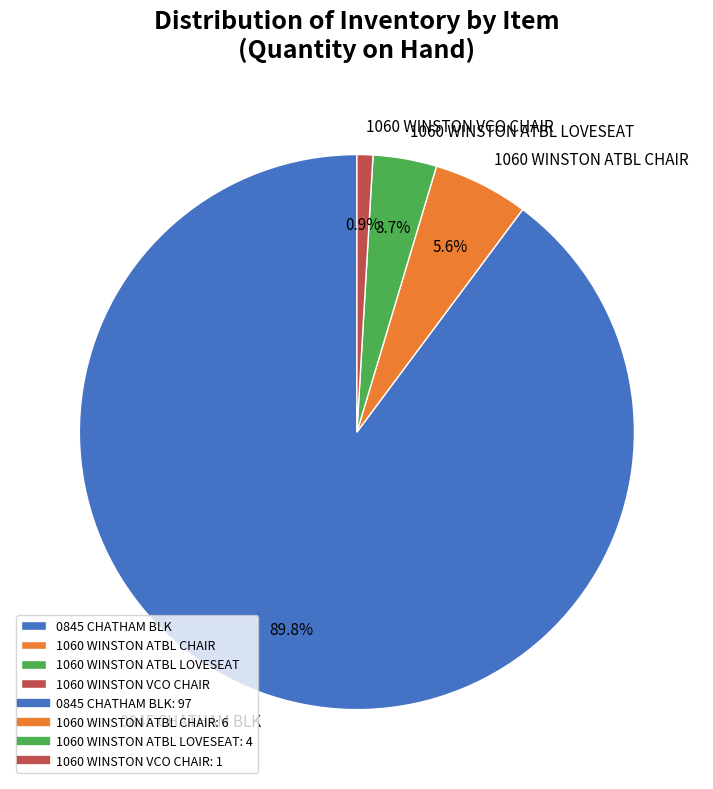

Which has a higher value, 1060 WINSTON ATBL CHAIR or 1060 WINSTON ATBL LOVESEAT?

1060 WINSTON ATBL CHAIR